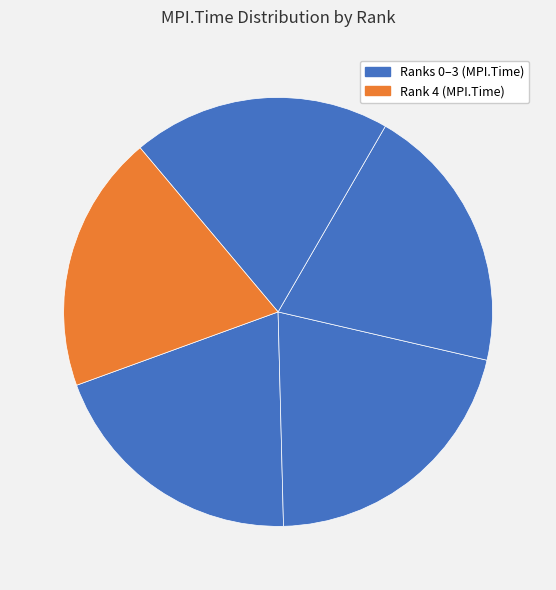

How many slices are in this pie chart?

5